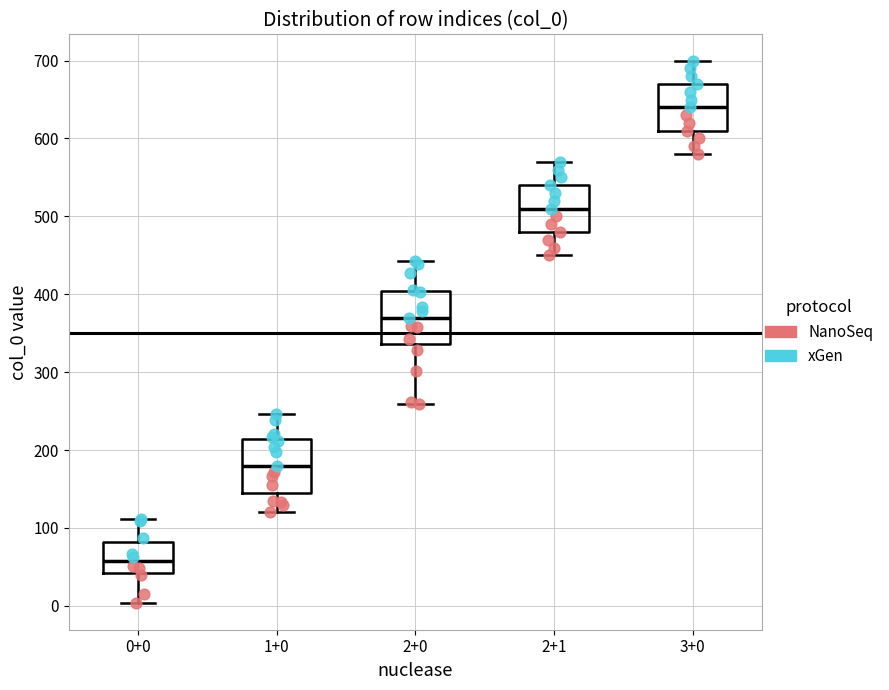

Which box's median line is the highest?

3+0